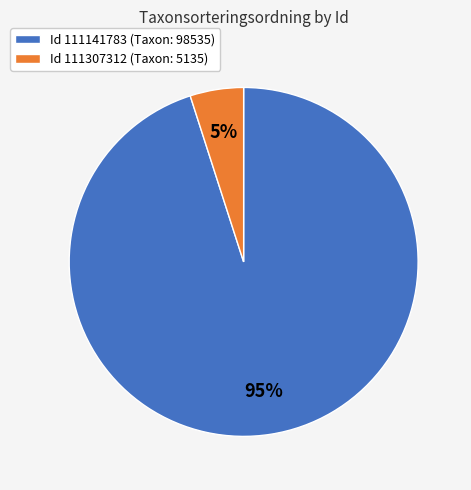

Do Id 111141783 (Taxon: 98535) and Id 111307312 (Taxon: 5135) together represent more than half of the pie?

Yes